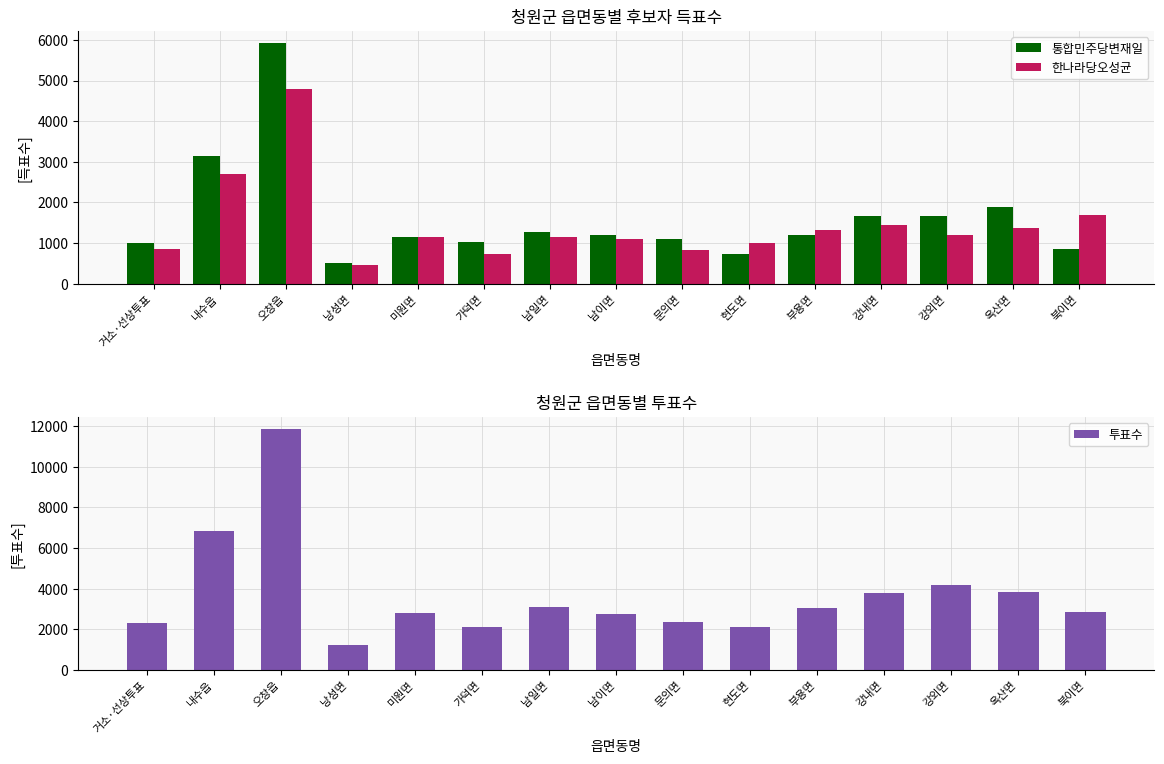

Is the value of 통합민주당변재일 at 북이면 greater than the value of 투표수 at 내수읍?

No